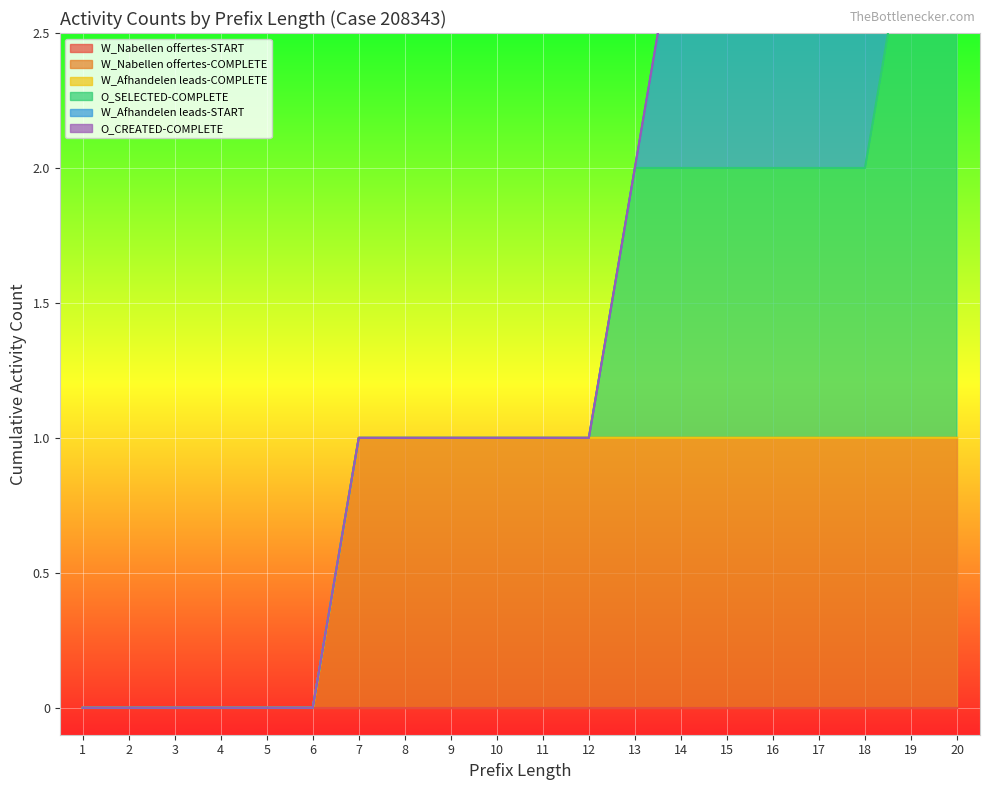

What is the difference between the O_SELECTED-COMPLETE values at 14 and 12?

1